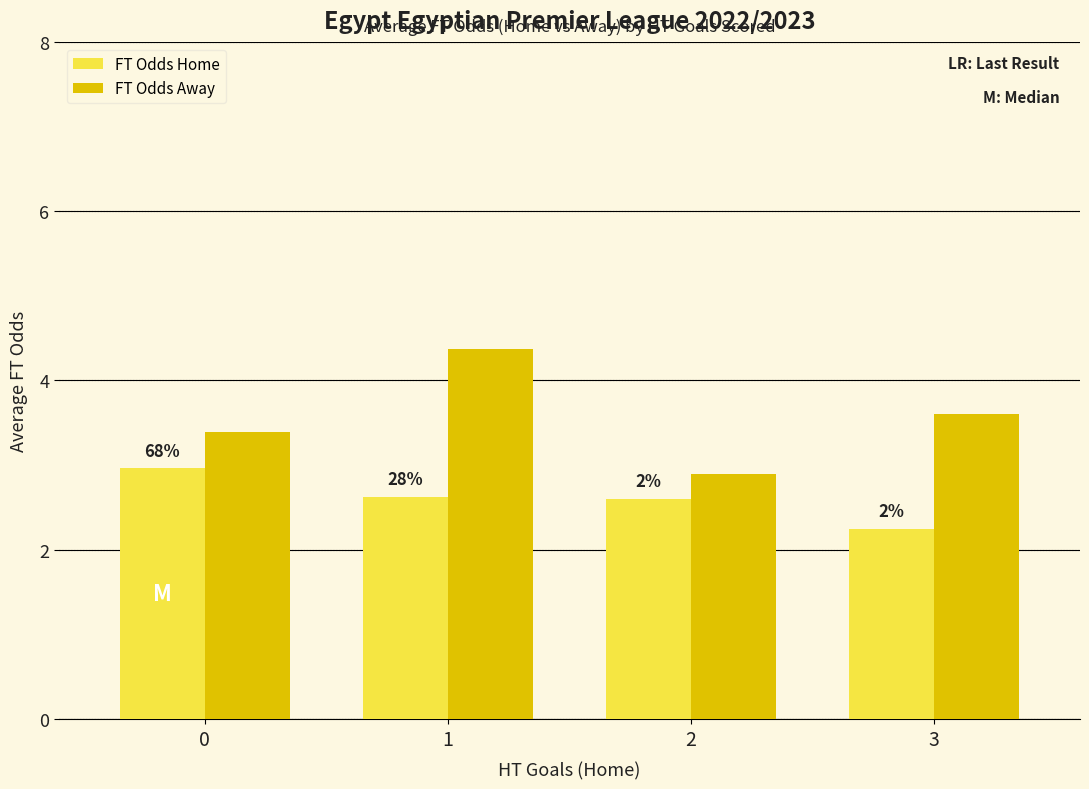

What is the difference between the maximum and minimum values in the FT Odds Away series?

1.5